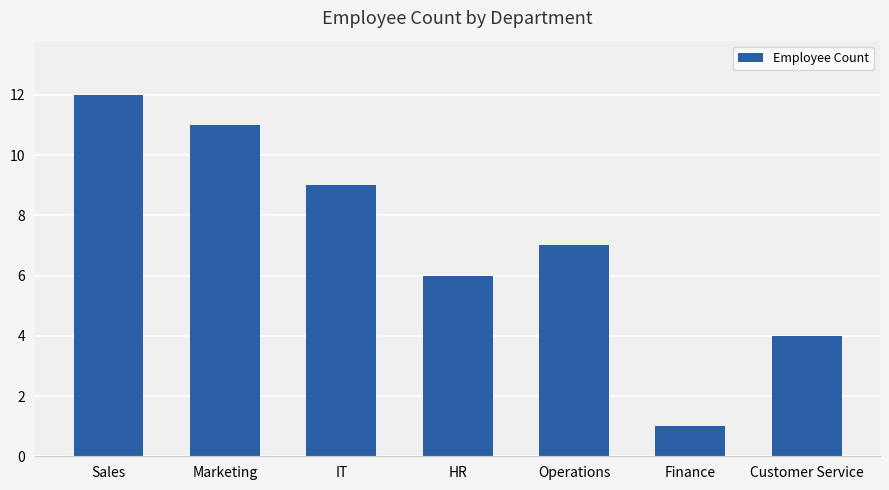

How many values are below 7?

3